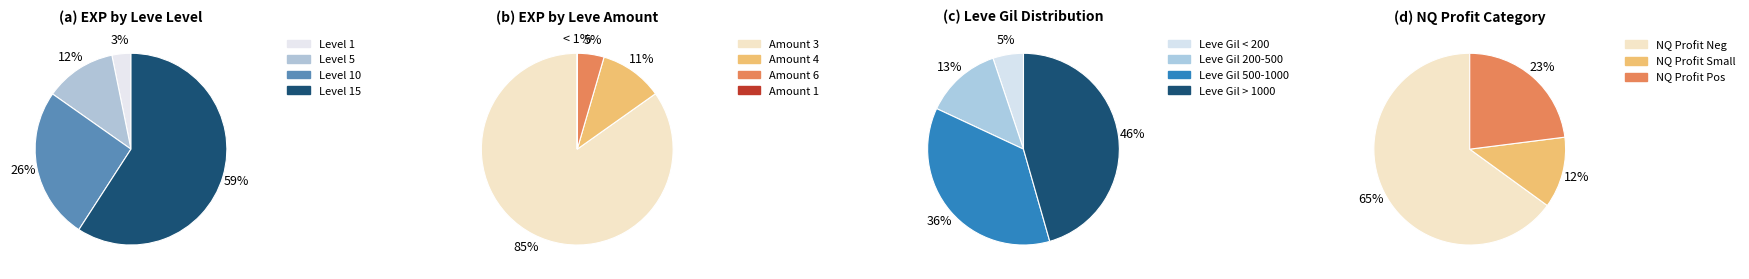

Between 3 and 9, which is larger?

3